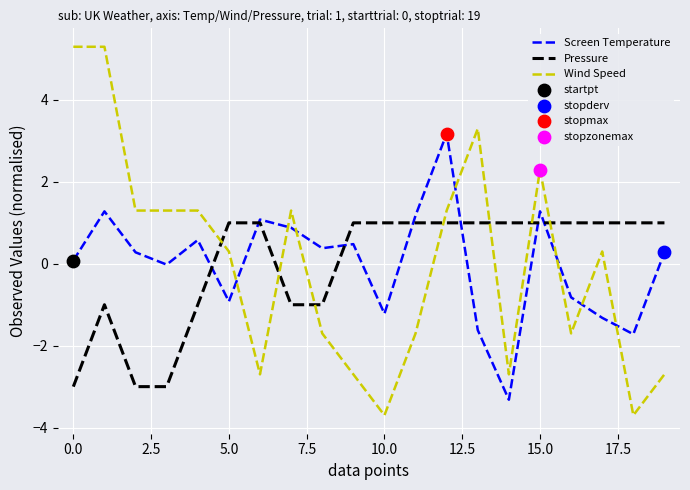

Which series has the largest range (max minus min)?

Wind Speed